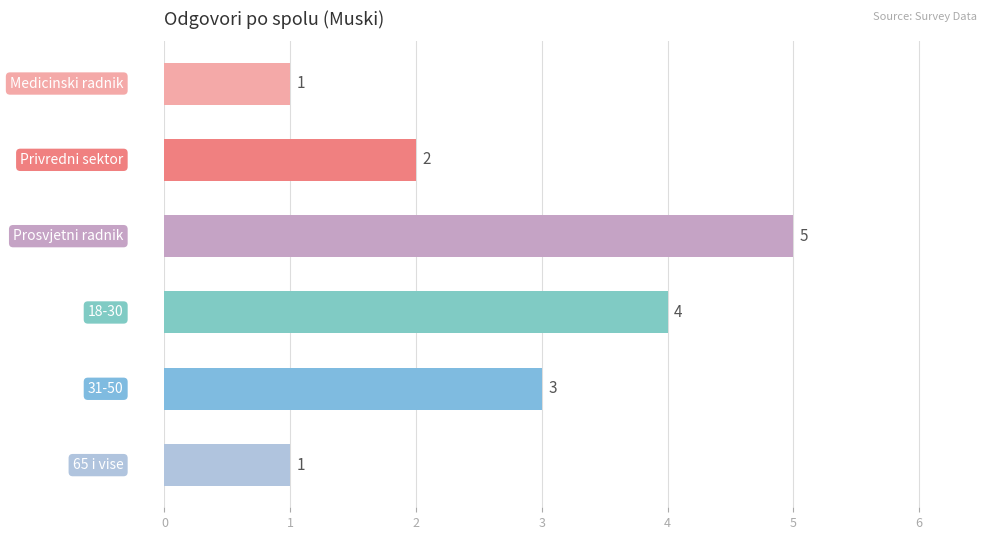

Count the values in the range 1 to 4.

5